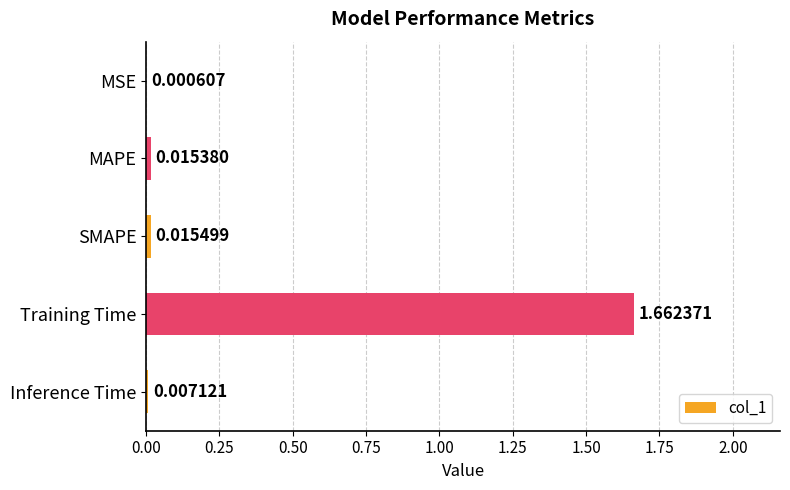

Which label corresponds to the largest value in the chart?

Training Time